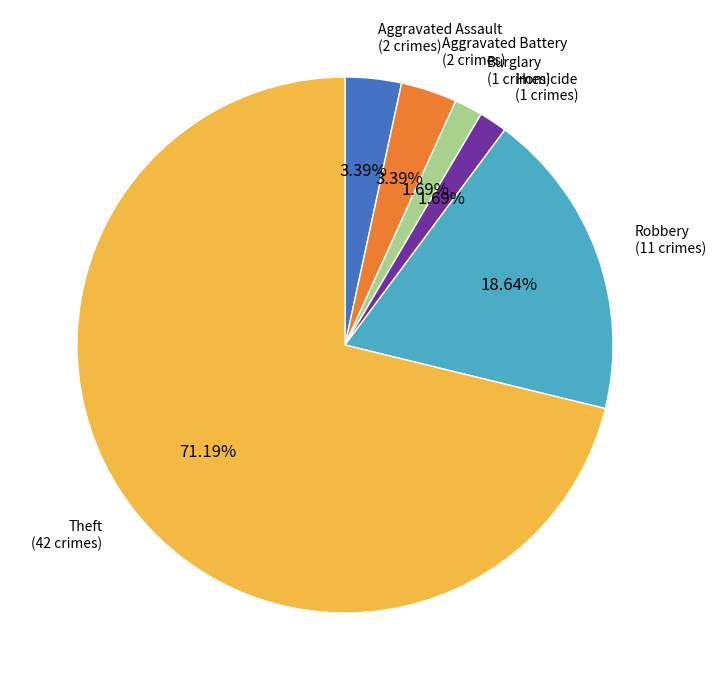

True or false: Robbery accounts for 19% of the total.

True